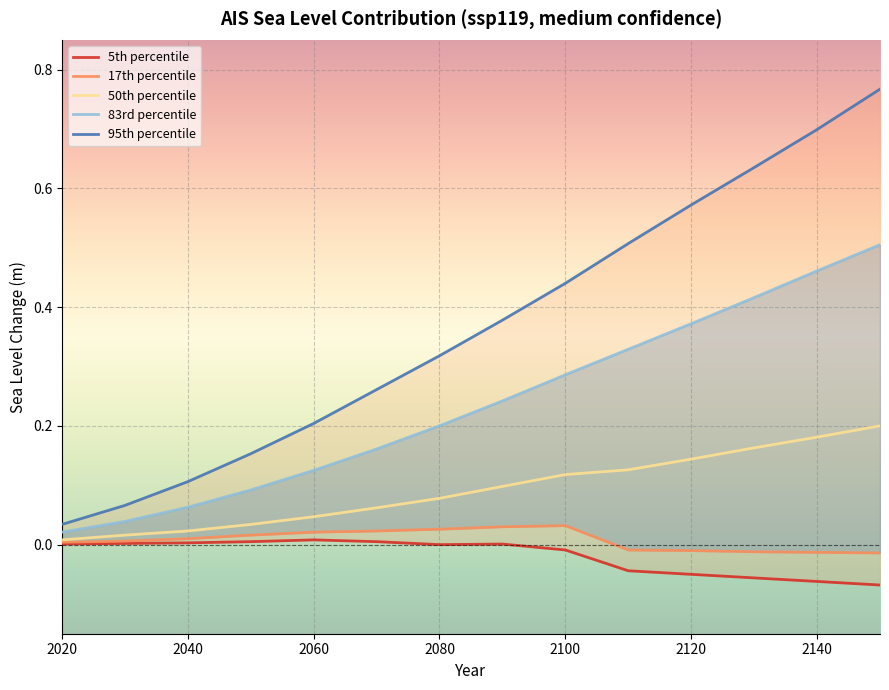

Is it true that 50th percentile equals 0.0 at 2020?

True